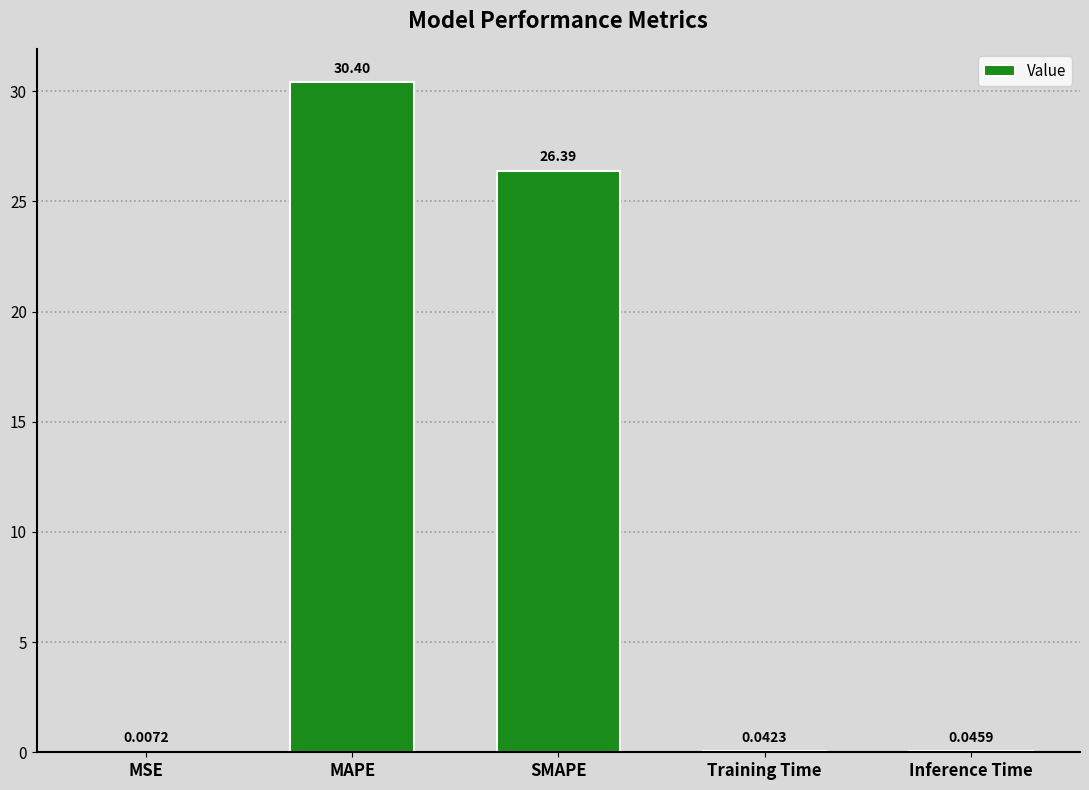

What is the sum of all values?

56.9